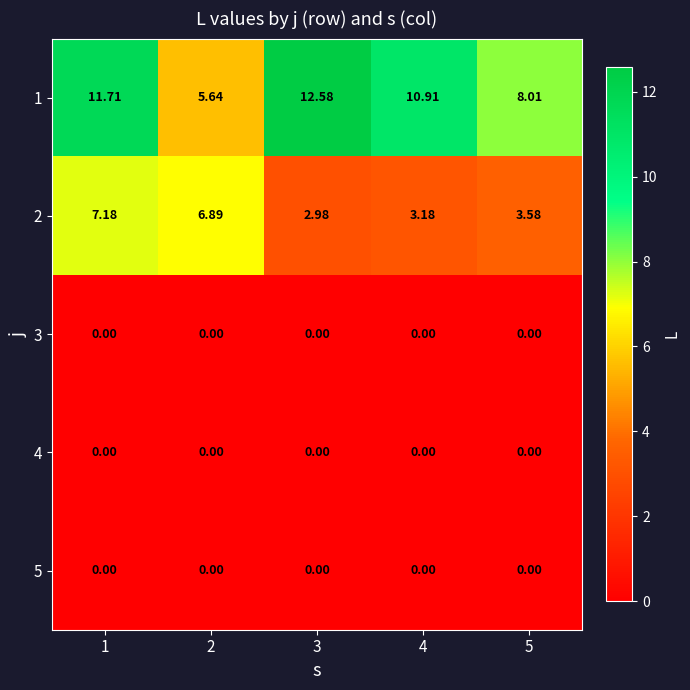

Is the value of 5 at 5 greater than the value of 1 at 3?

No